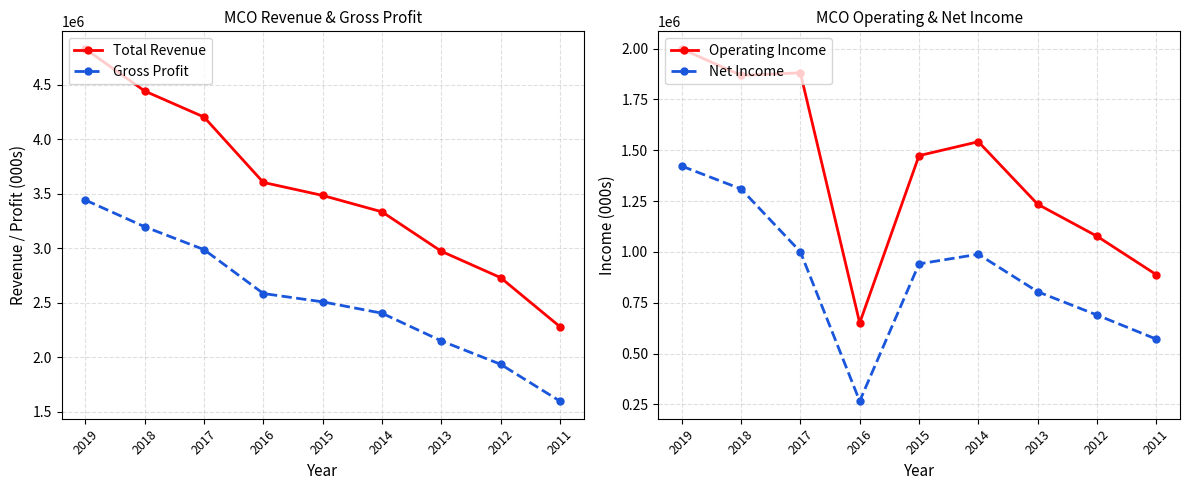

How many lines are shown in the chart?

4